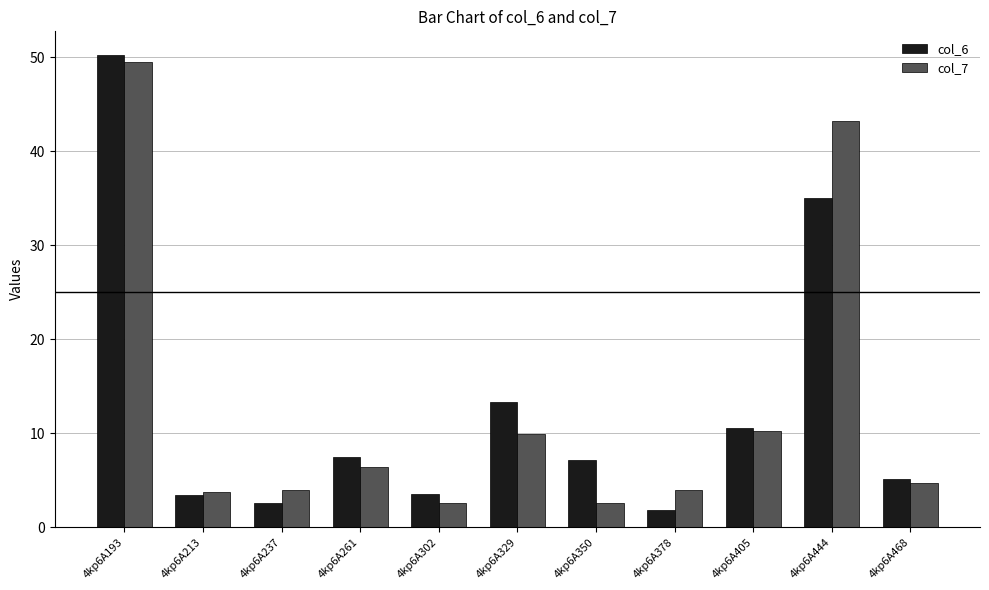

What is the sum of all col_7 values?

140.7